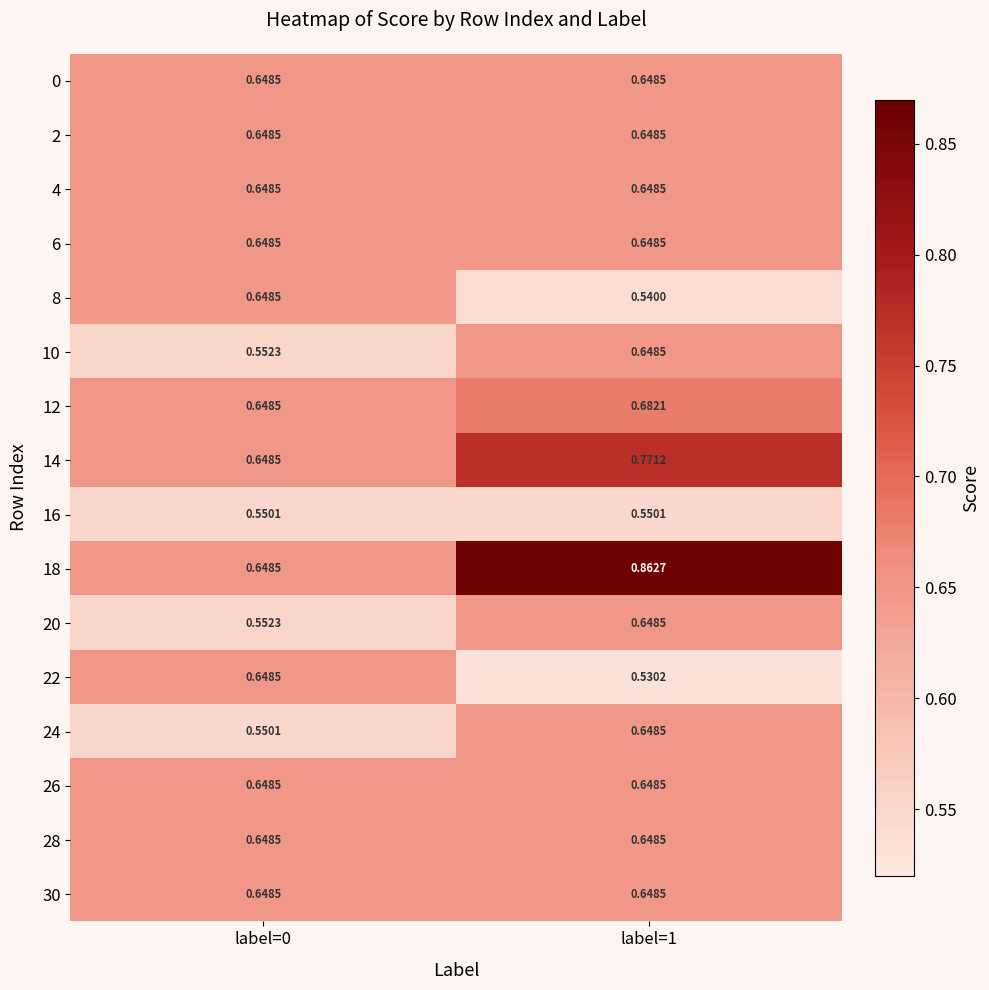

How many series are shown in this chart?

16